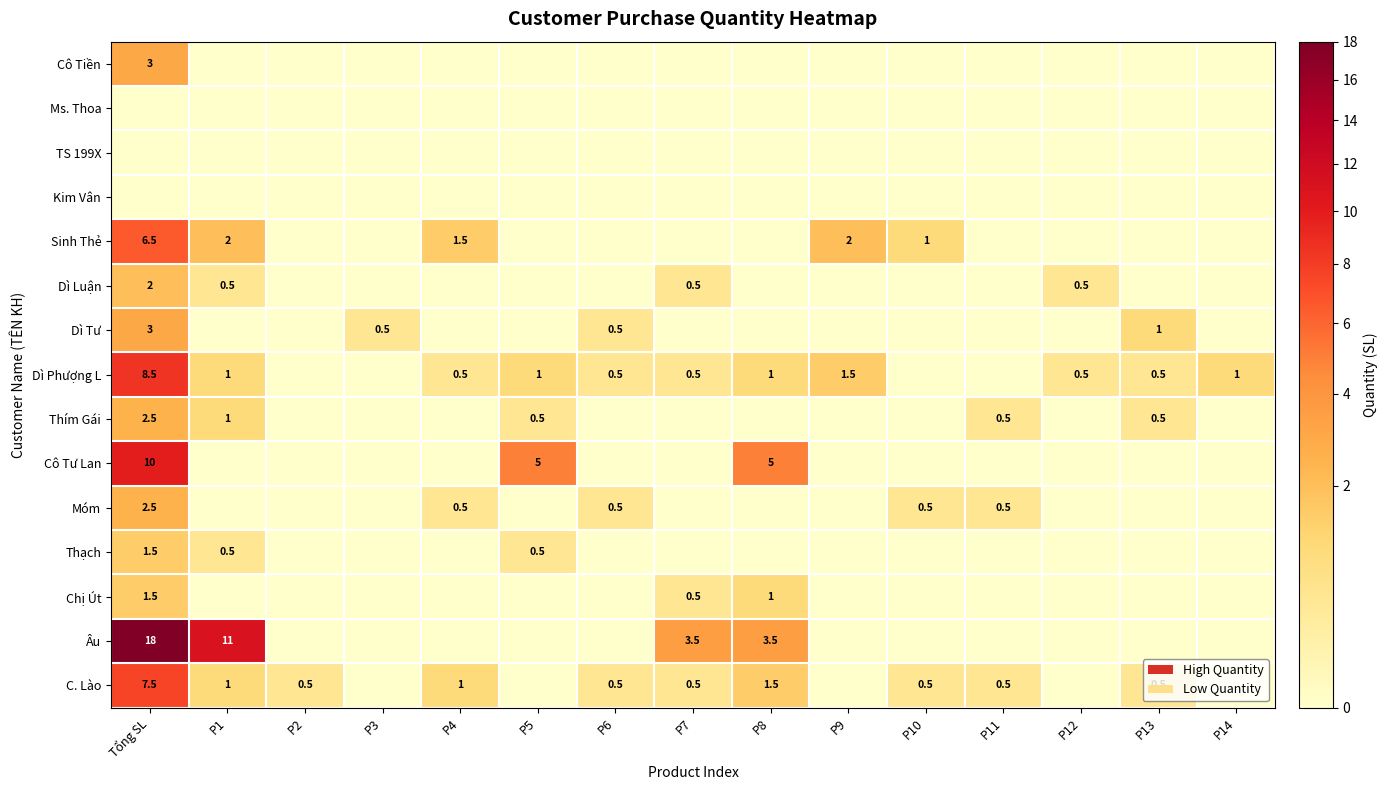

What is the difference between the Dì Phượng L values at P6 and P1?

0.5